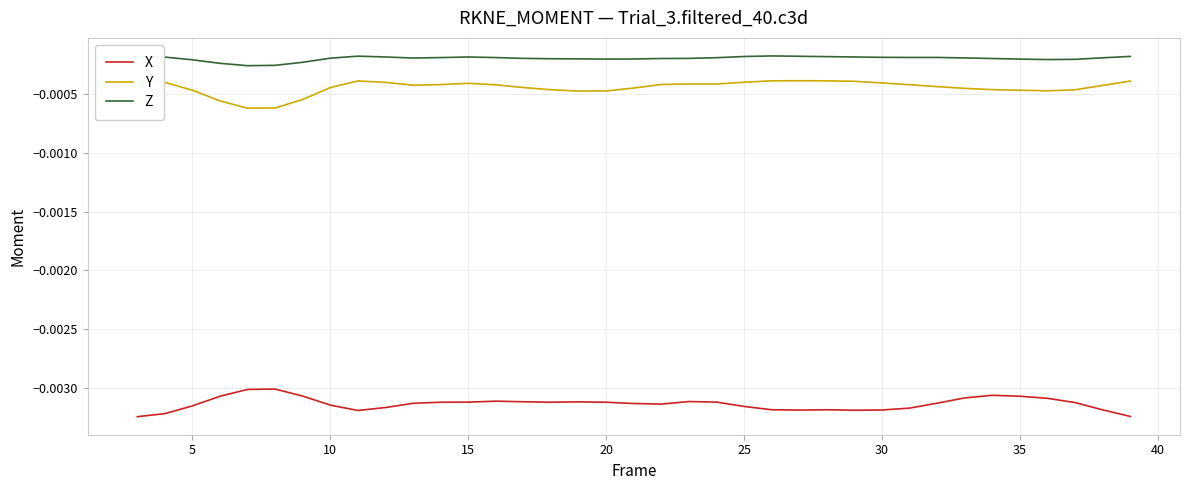

In Y, how many points are higher than both neighbors (excluding endpoints)?

3